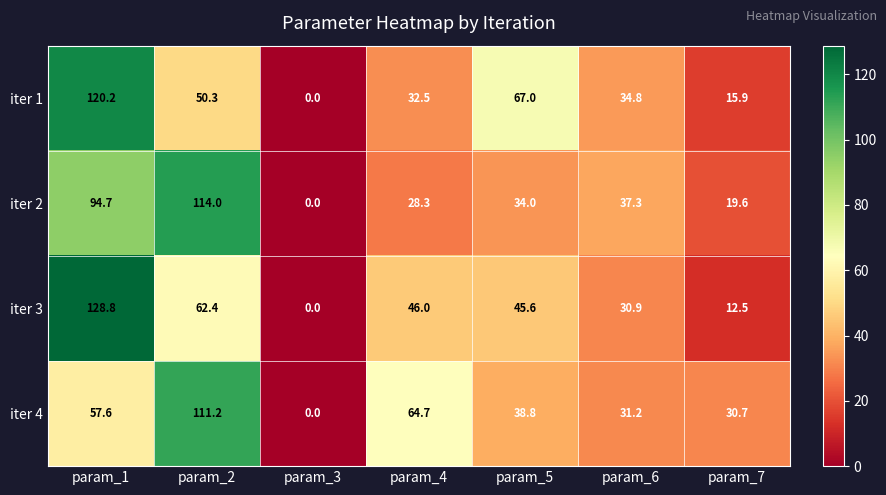

What is the difference between the second highest and minimum values in the iter 3 series?

62.4